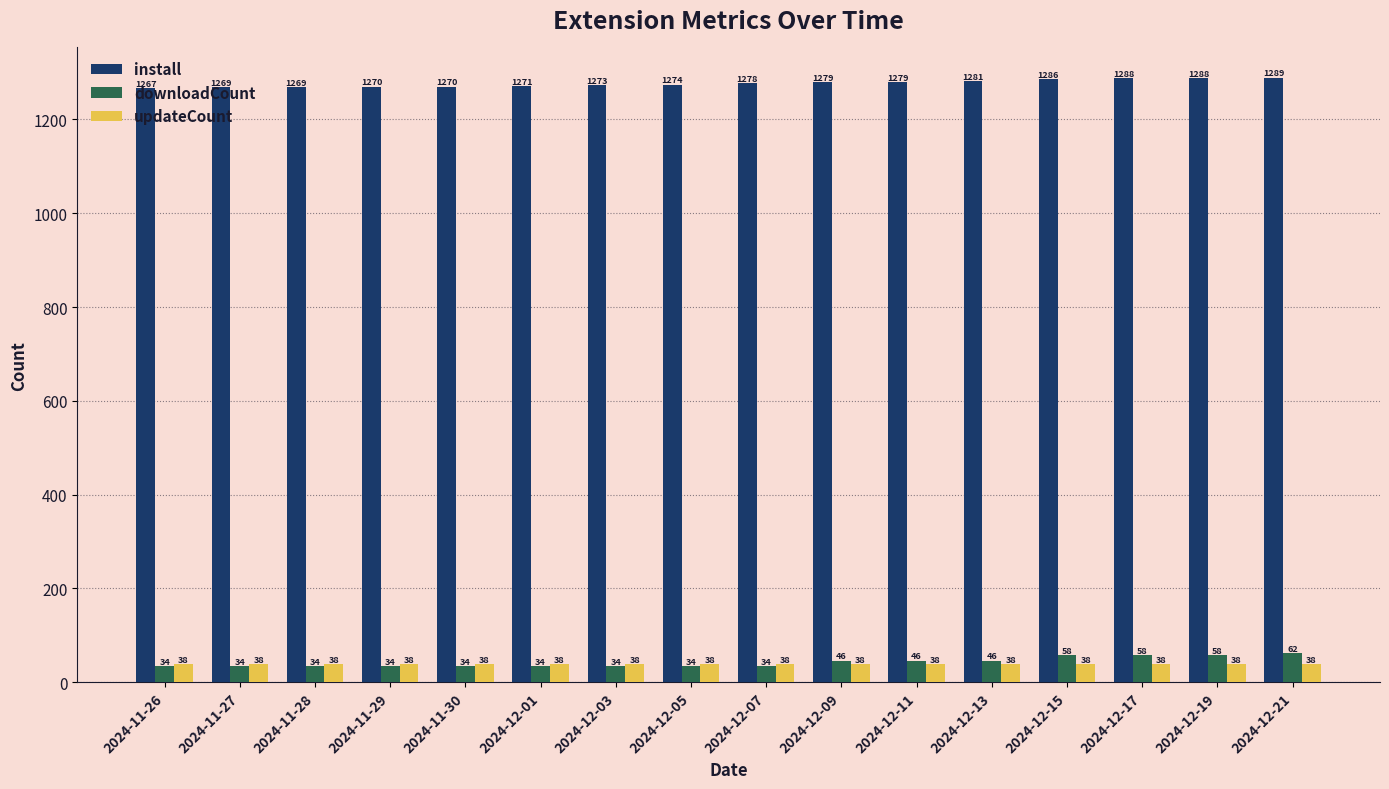

True or false: updateCount has a value of 38 at 2024-12-05.

True